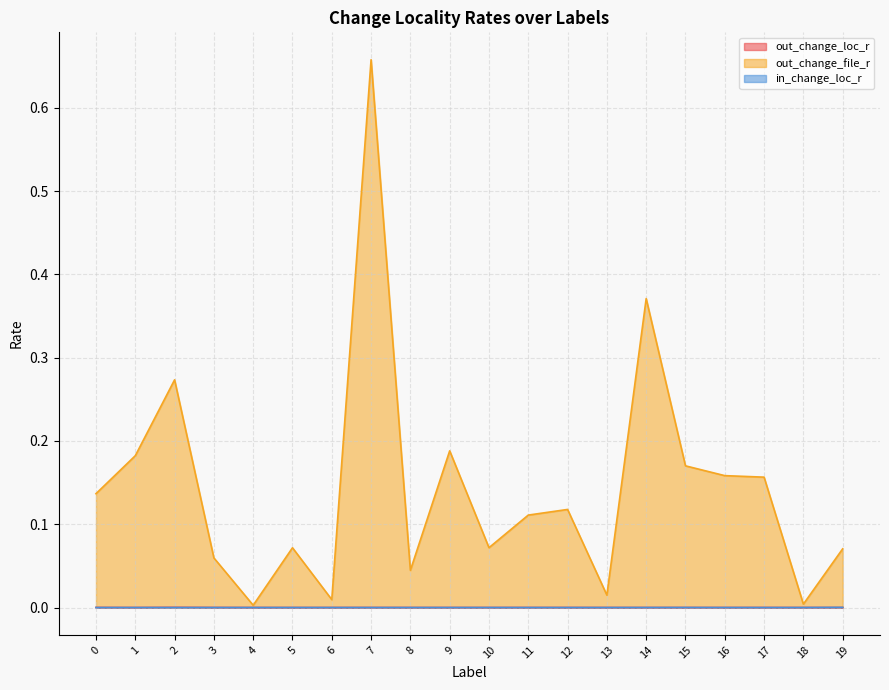

What is the spread (max minus min) of values at 7?

0.7